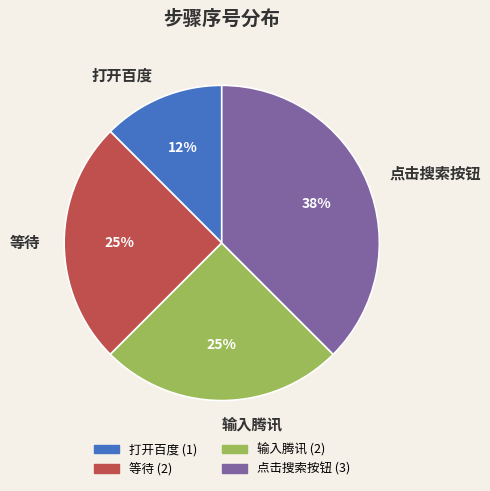

Does 点击搜索按钮 account for over 50% of the chart?

No